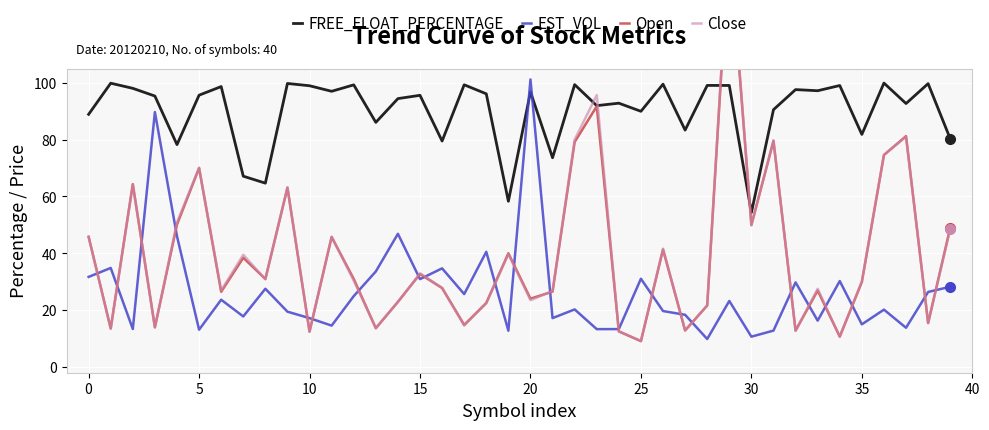

Which series has the widest spread of values?

Close